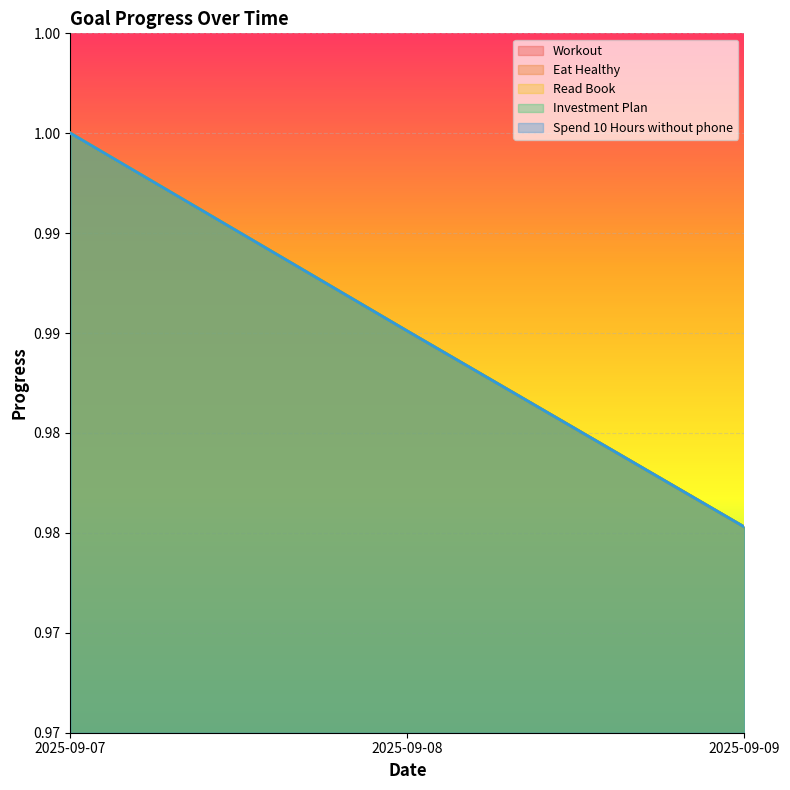

Which label corresponds to the largest value in the chart?

2025-09-07